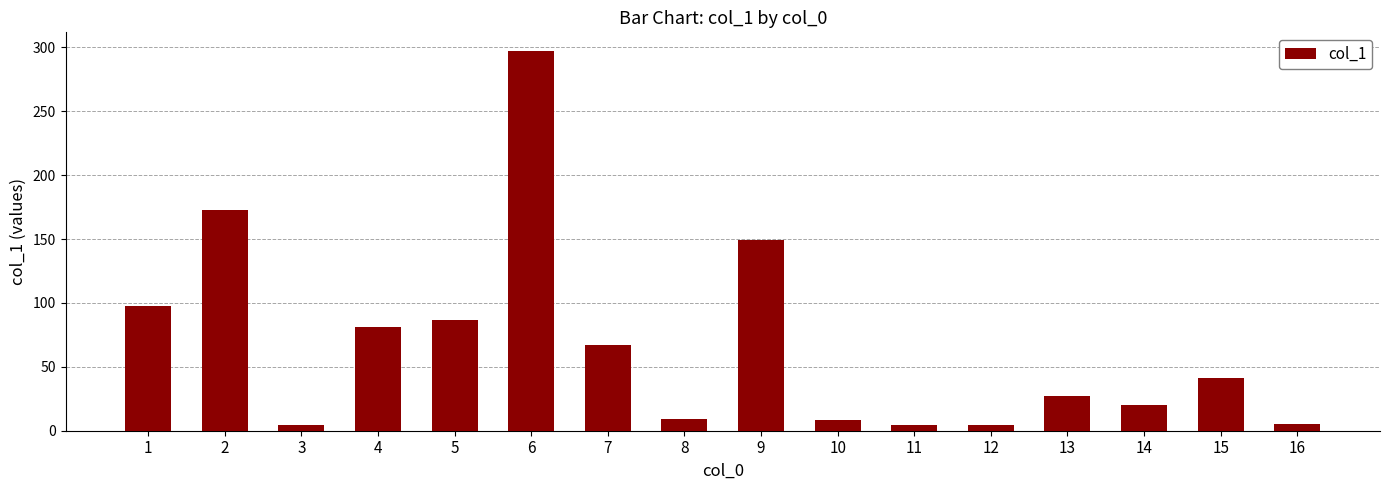

What is the greatest value displayed?

296.9